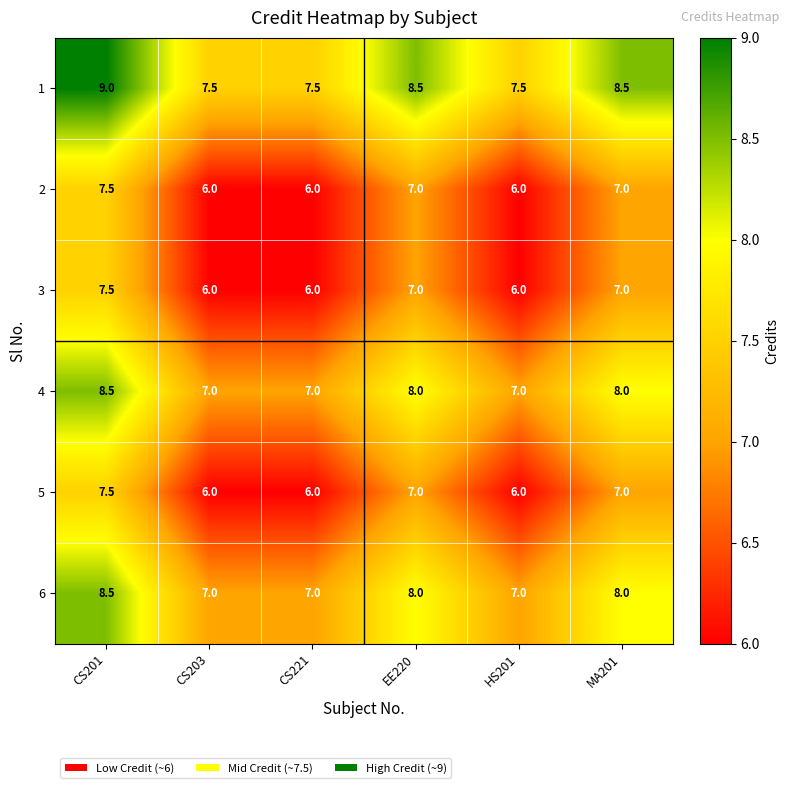

Read the 1 value at MA201.

8.5